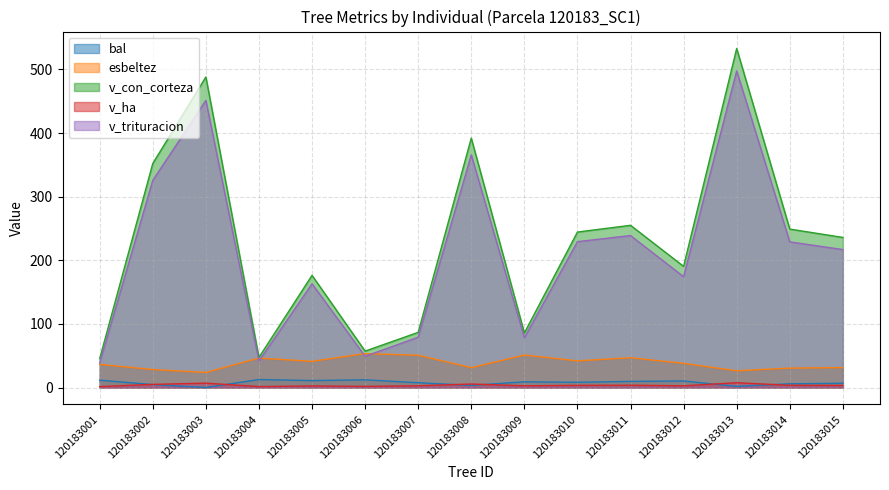

What is the spread (max minus min) of values at 120183002?

347.5